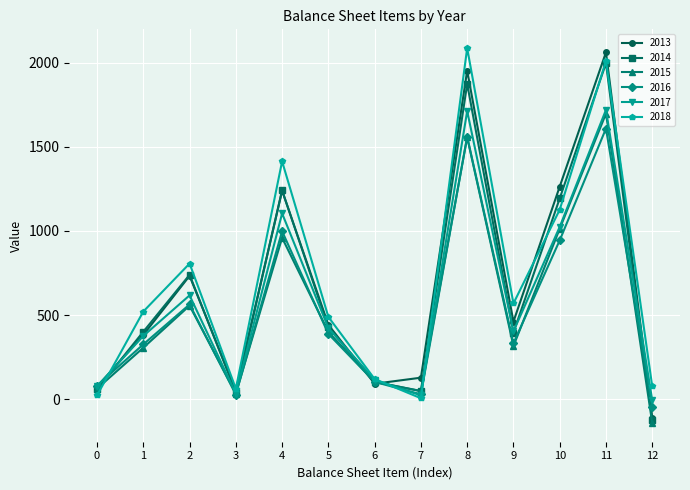

The value of 2017 at 11 is 1719. True or false?

True